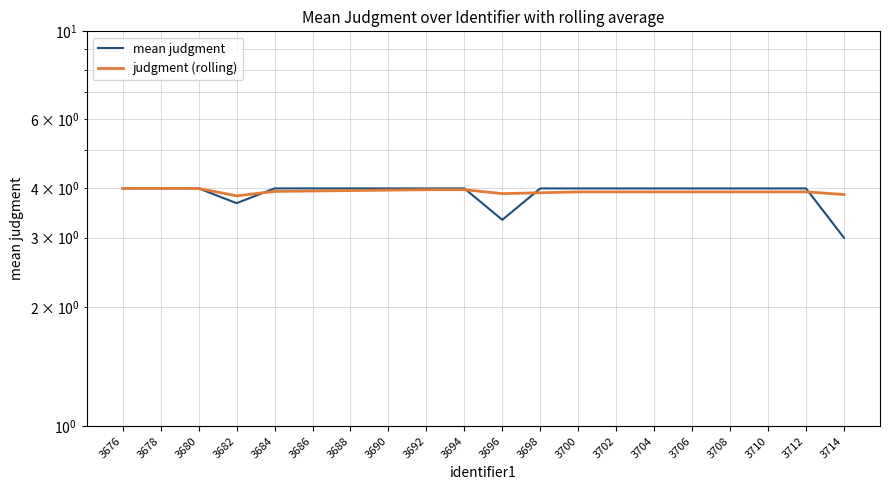

Is the value of mean judgment at 3708 greater than the value of judgment (rolling) at 3710?

Yes